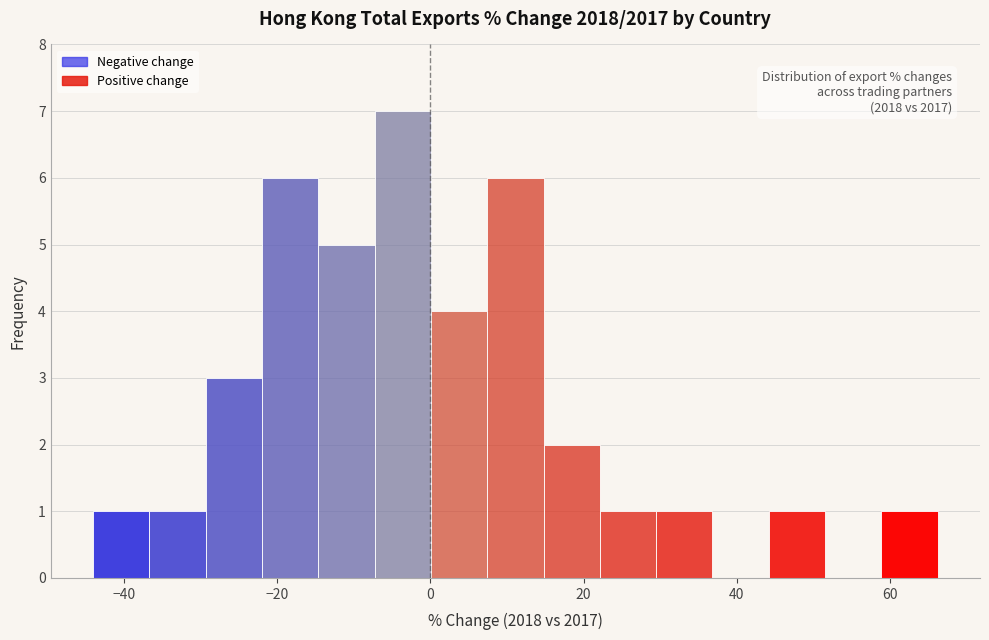

Around what value on the x-axis is the tallest bar? Give the approximate position of its centre, as read against the axis.

-4